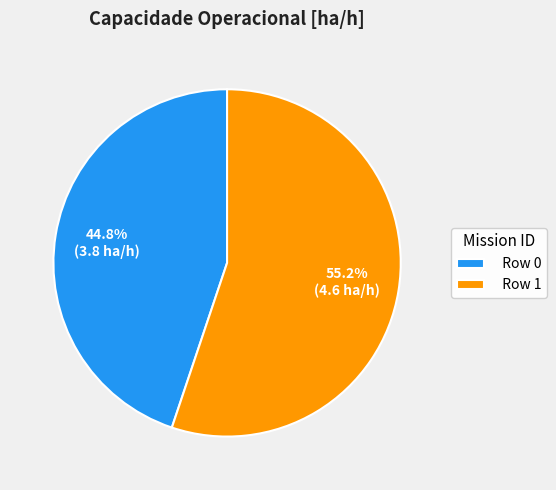

Is Row 0 the majority of the pie?

No